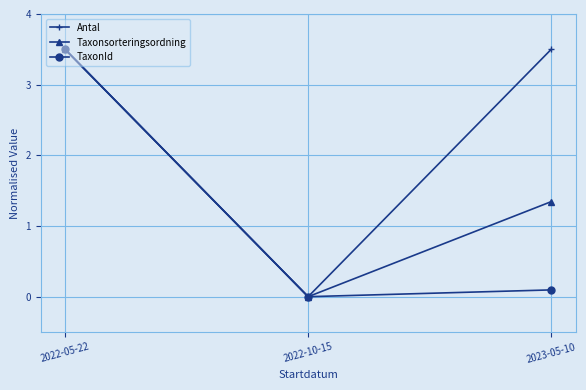

True or false: Taxonsorteringsordning has a value of 0.0 at 2022-10-15.

True